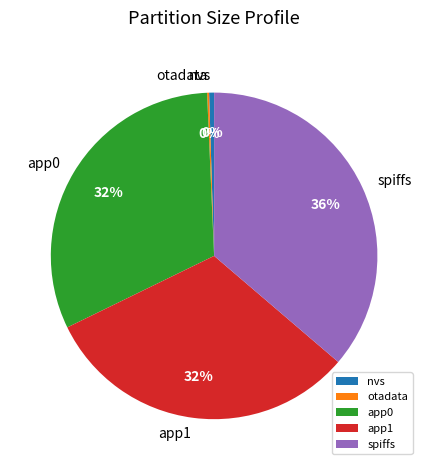

Is there any slice that represents more than half of the pie?

No